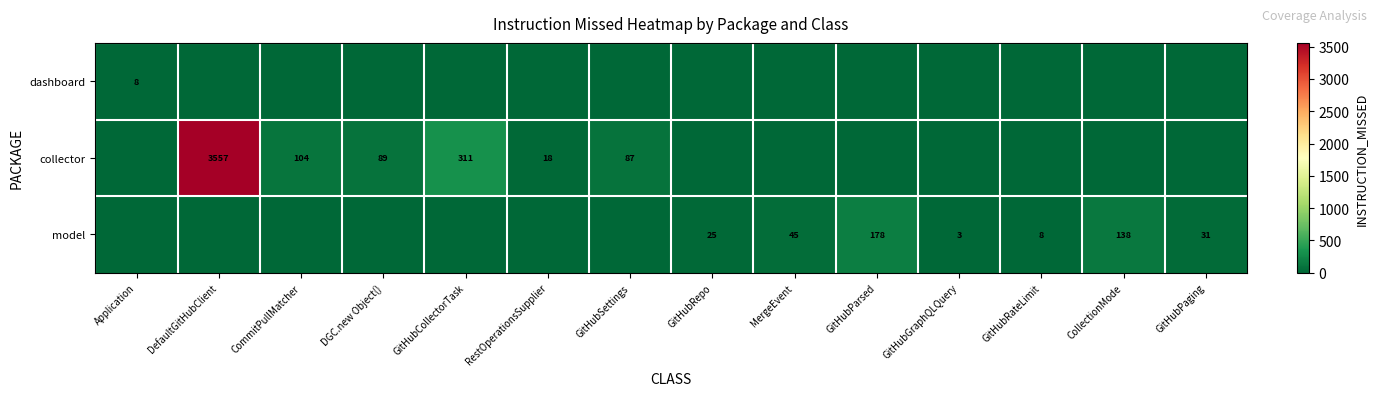

The model series shows 226 at CollectionMode. True or false?

False